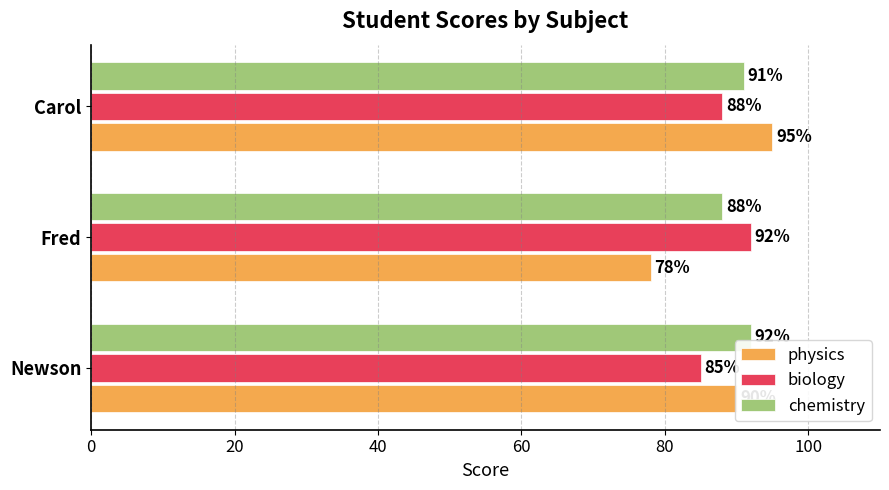

What is the greatest value displayed?

95